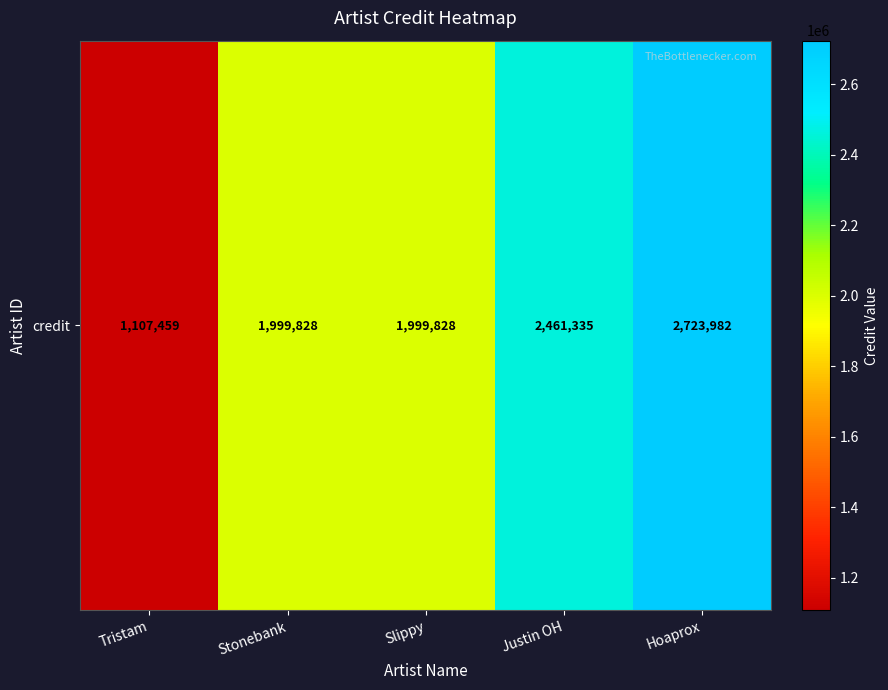

Count the values in the range 1999828 to 2461335.

3